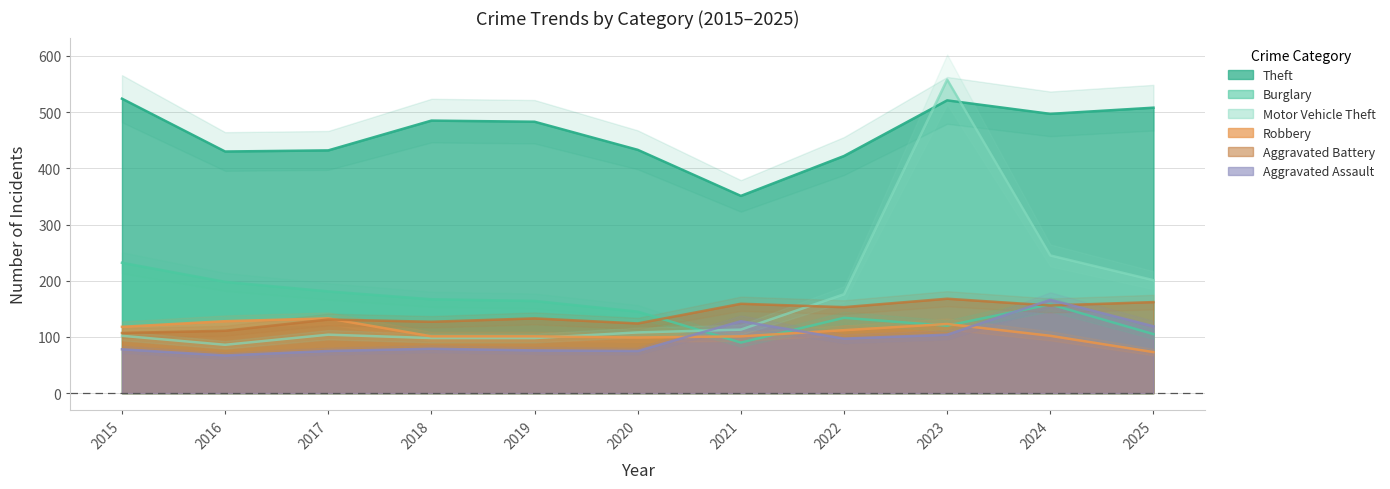

At which category is the sum across all series the highest?

2023